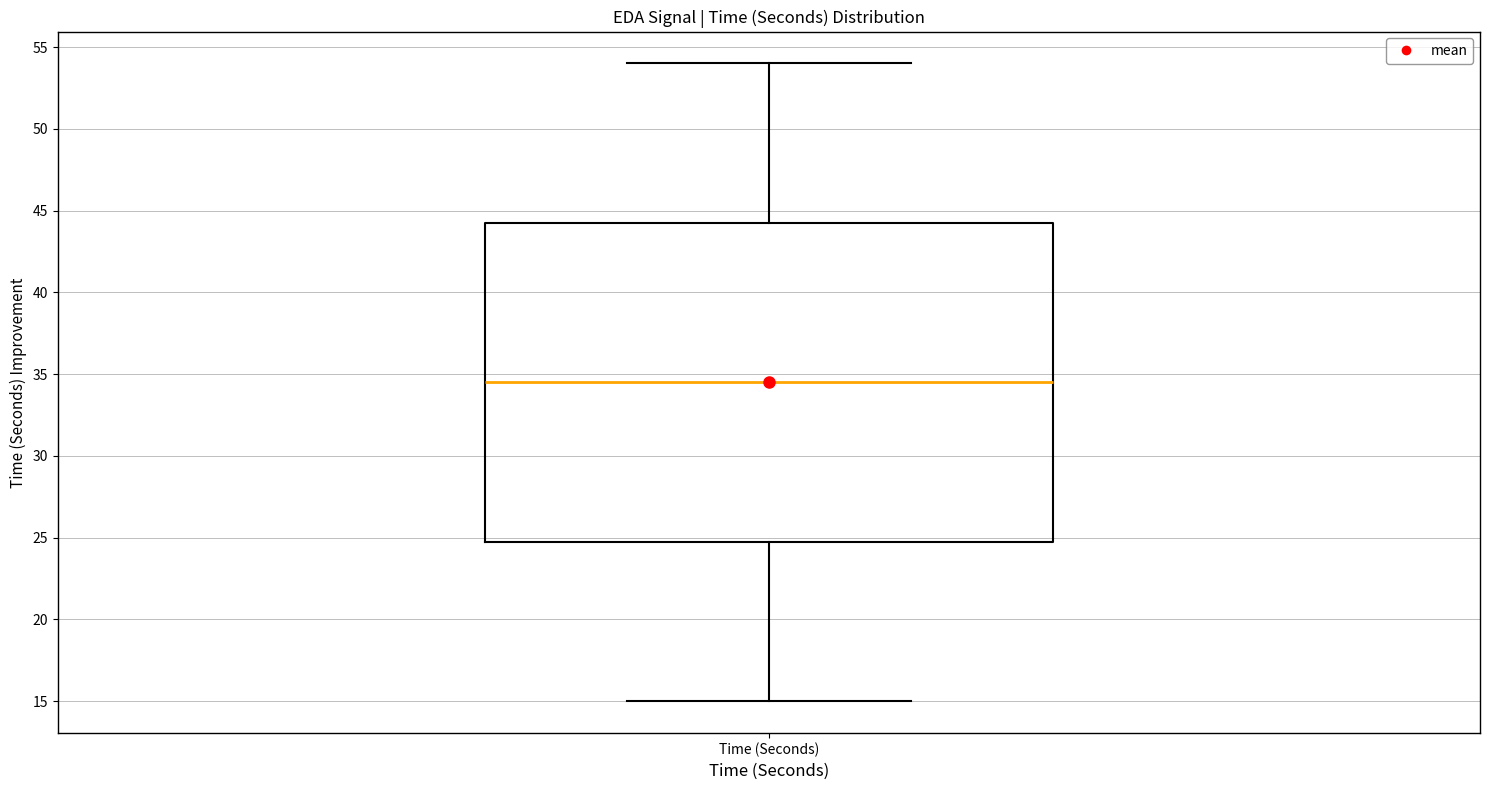

Transcribe this box plot: give where the median line is, the range the box spans, and where the two whiskers end, as read against the y-axis. The values are not printed on the chart, so give them approximately, as read against the axis.

median 34.5, box 25.0 to 44.5, whiskers 15.0 to 54.0